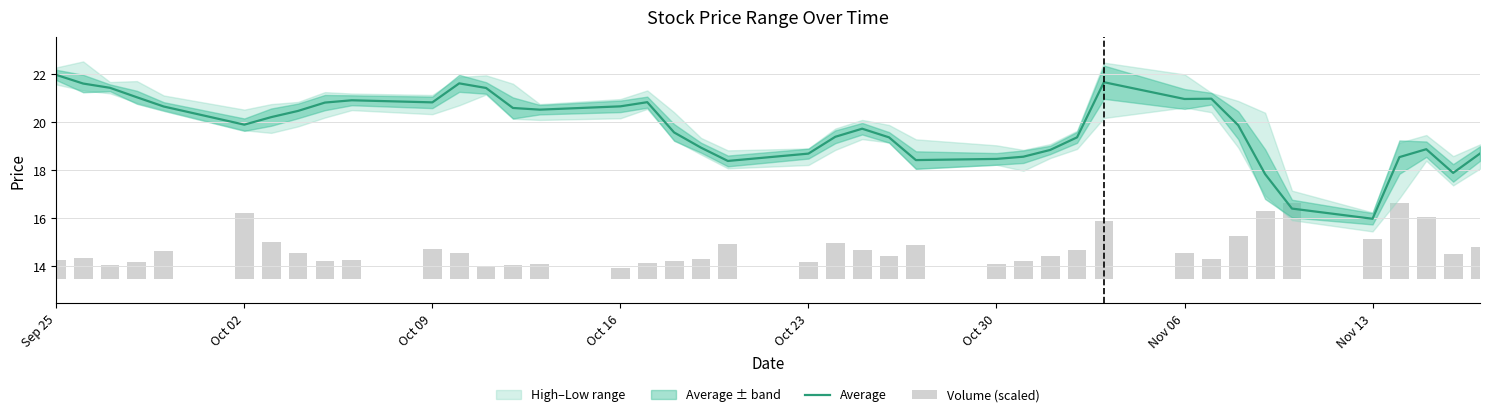

The Average series shows 27.9 at Oct 23. True or false?

False